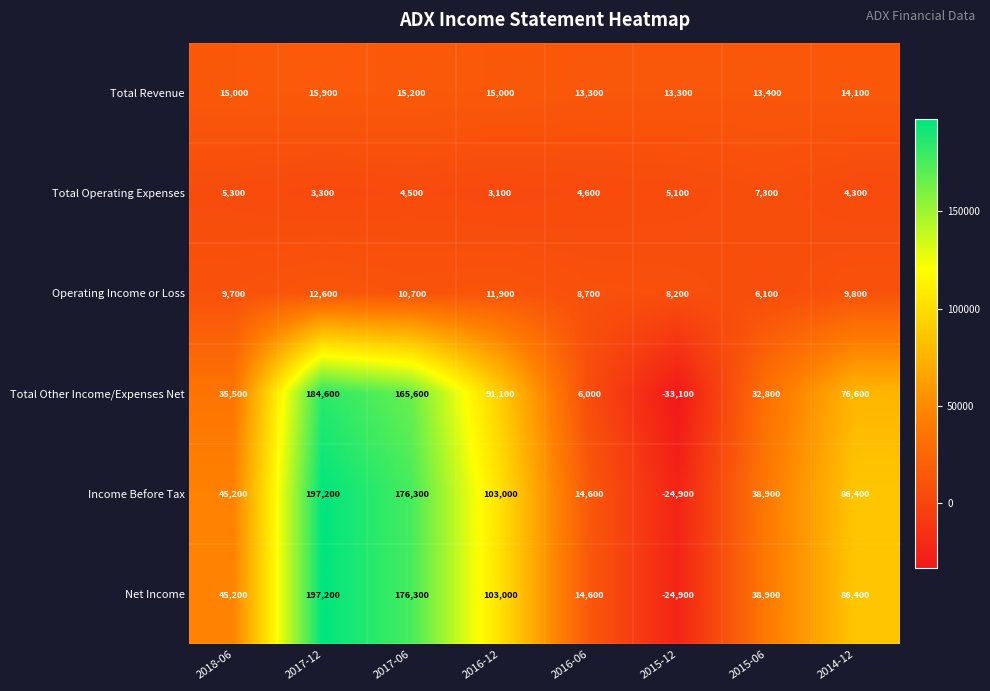

What is the maximum value shown in the chart?

197200